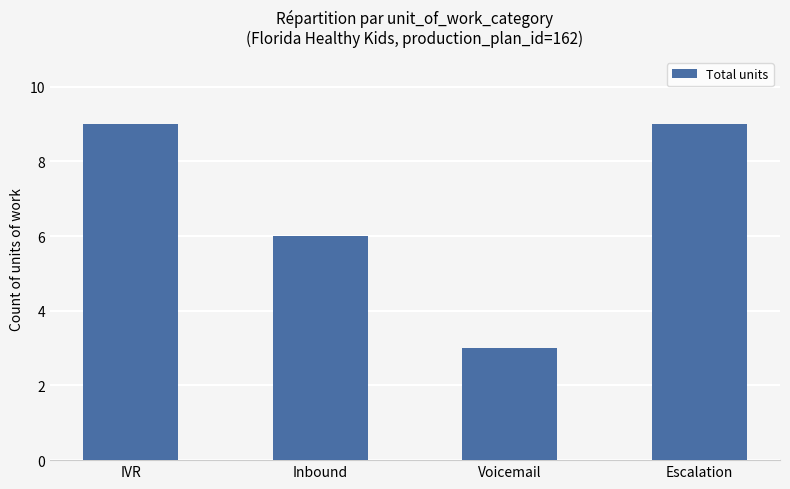

What is the change in value from IVR to Voicemail?

-6